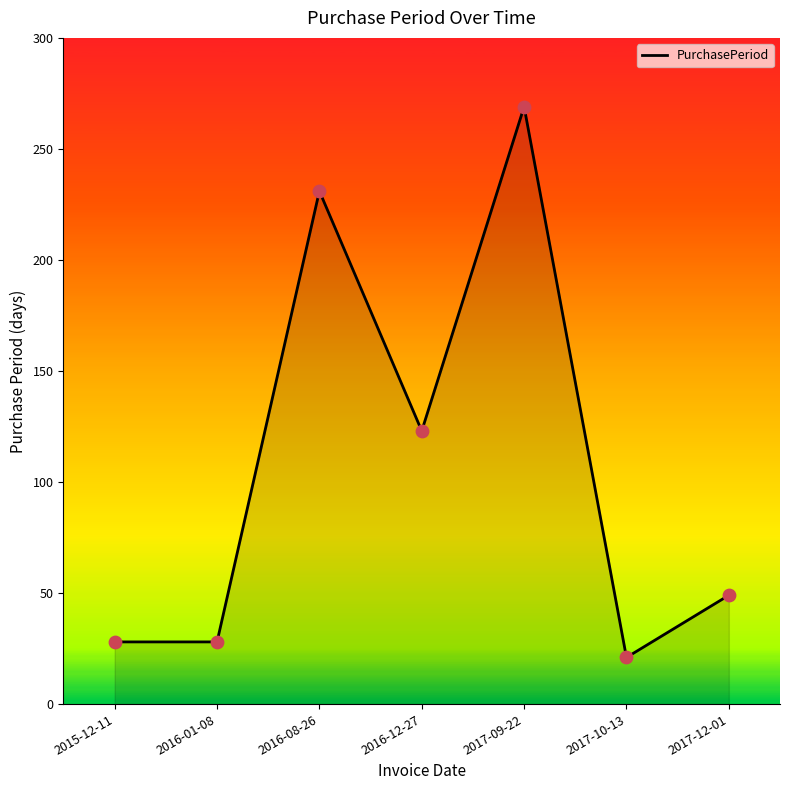

Approximately how many times larger is the value at 2016-01-08 compared to 2015-12-11?

1.0